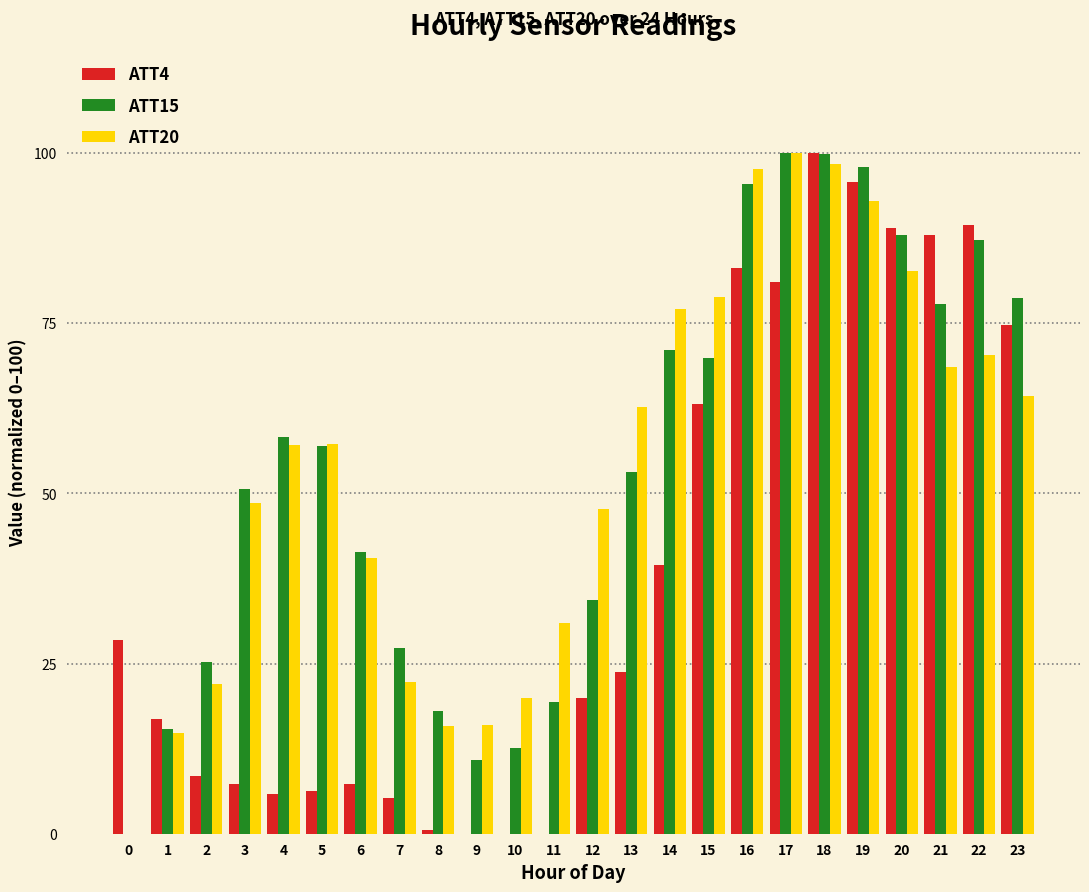

Which category has the highest value in the ATT4 series?

18